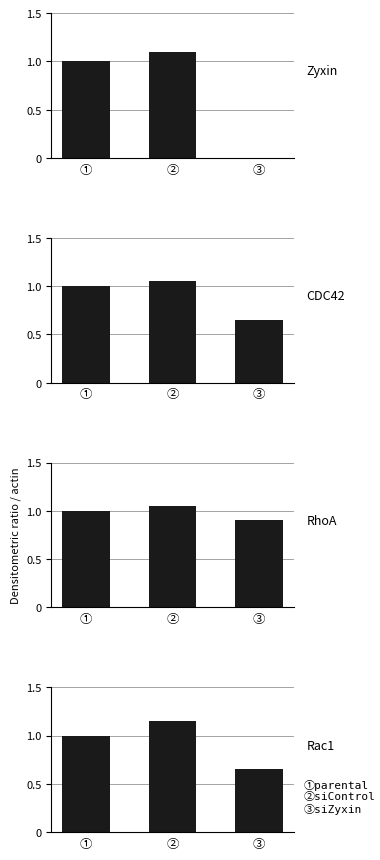

Where does the CDC42 series first go above 1?

②